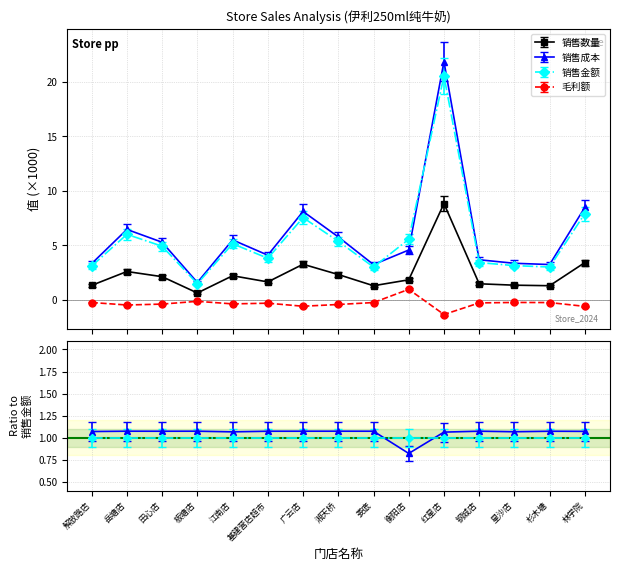

At which category does 销售成本 reach its first local peak?

岳塘店